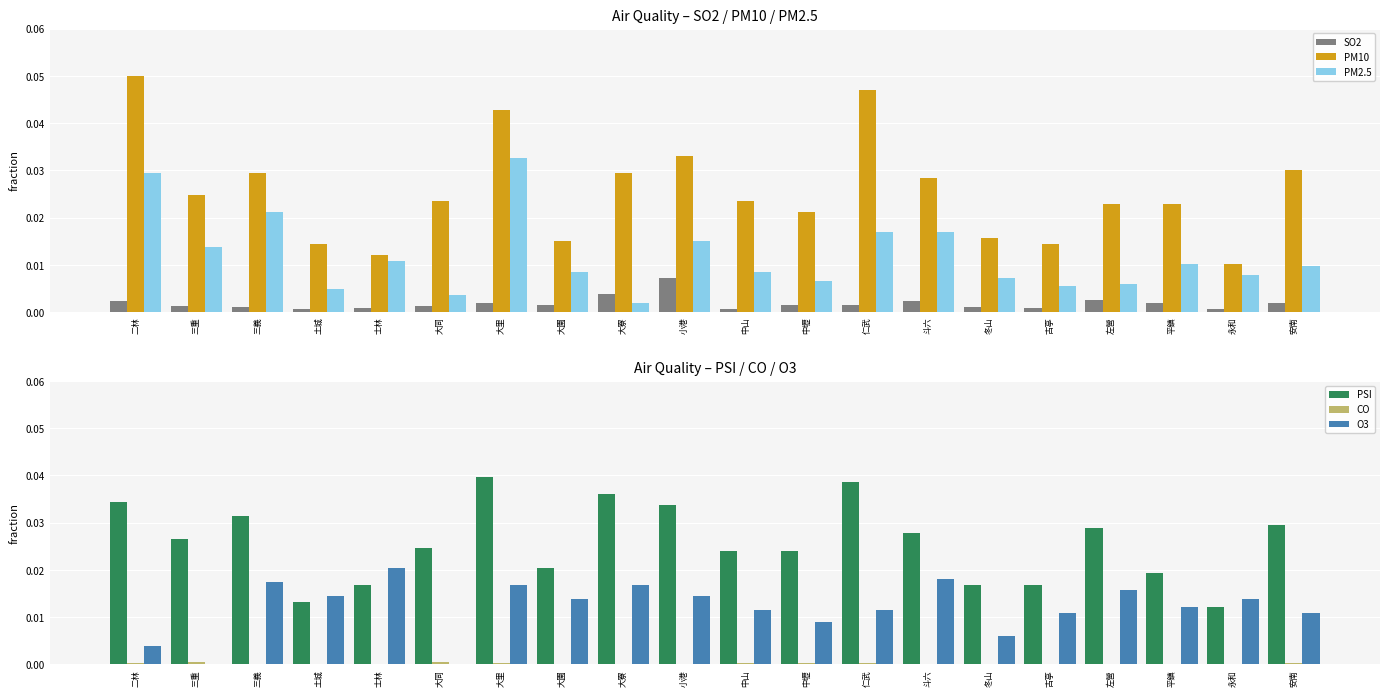

The value of CO at 三重 is 0.0. True or false?

False